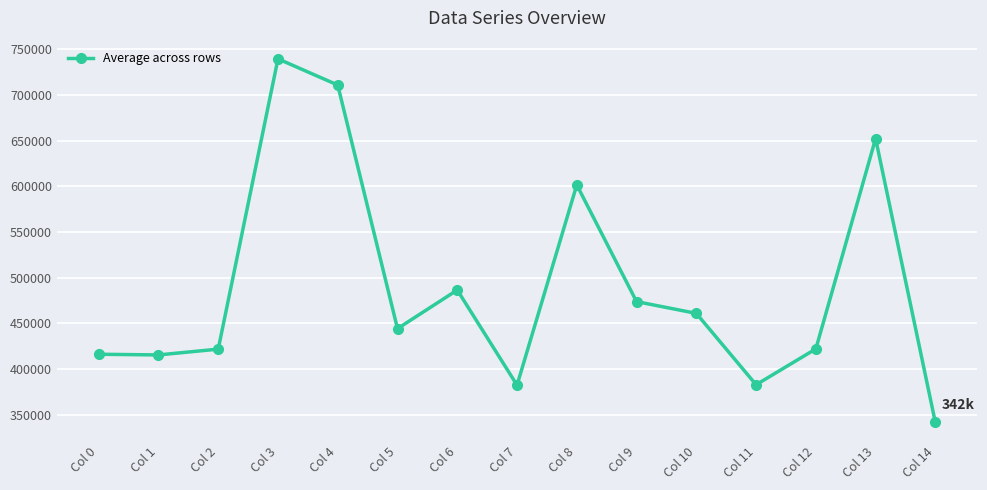

What is the approximate value at Col 14?

341695.3